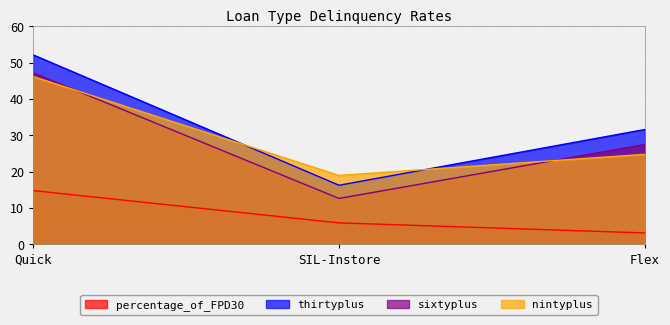

The value of percentage_of_FPD30 at Flex is 3.1. True or false?

True